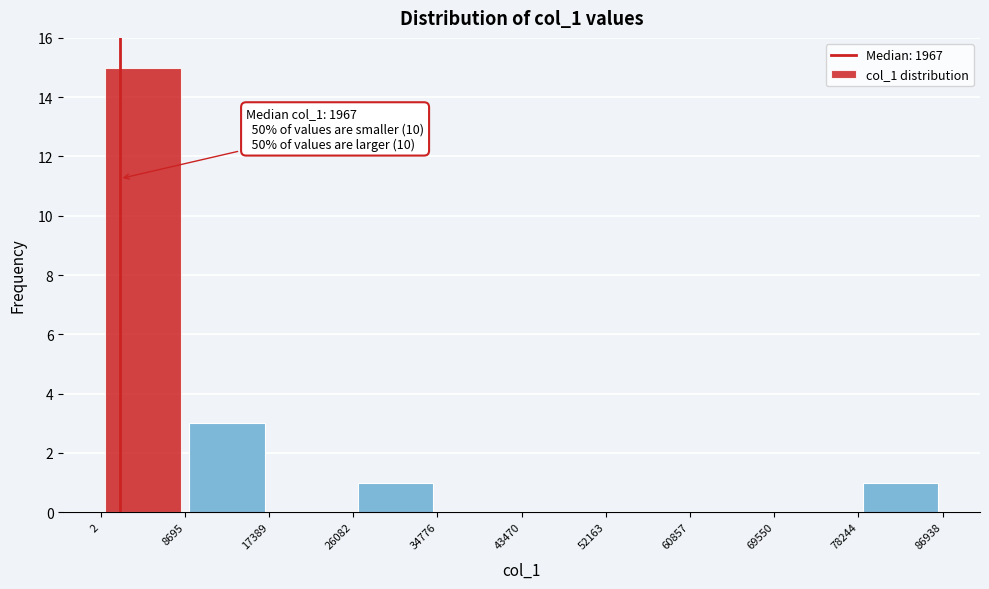

Which range on the x-axis has the tallest bar?

2 to 8695